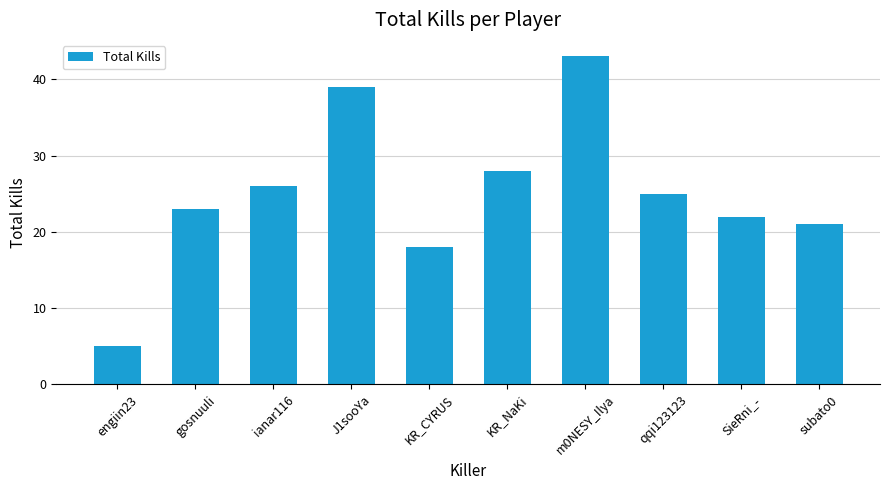

List the labels in order of value, smallest first.

engiin23, KR_CYRUS, subato0, SieRni_-, gosnuuli, qqi123123, ianar116, KR_NaKi, J1sooYa, m0NESY_Ilya